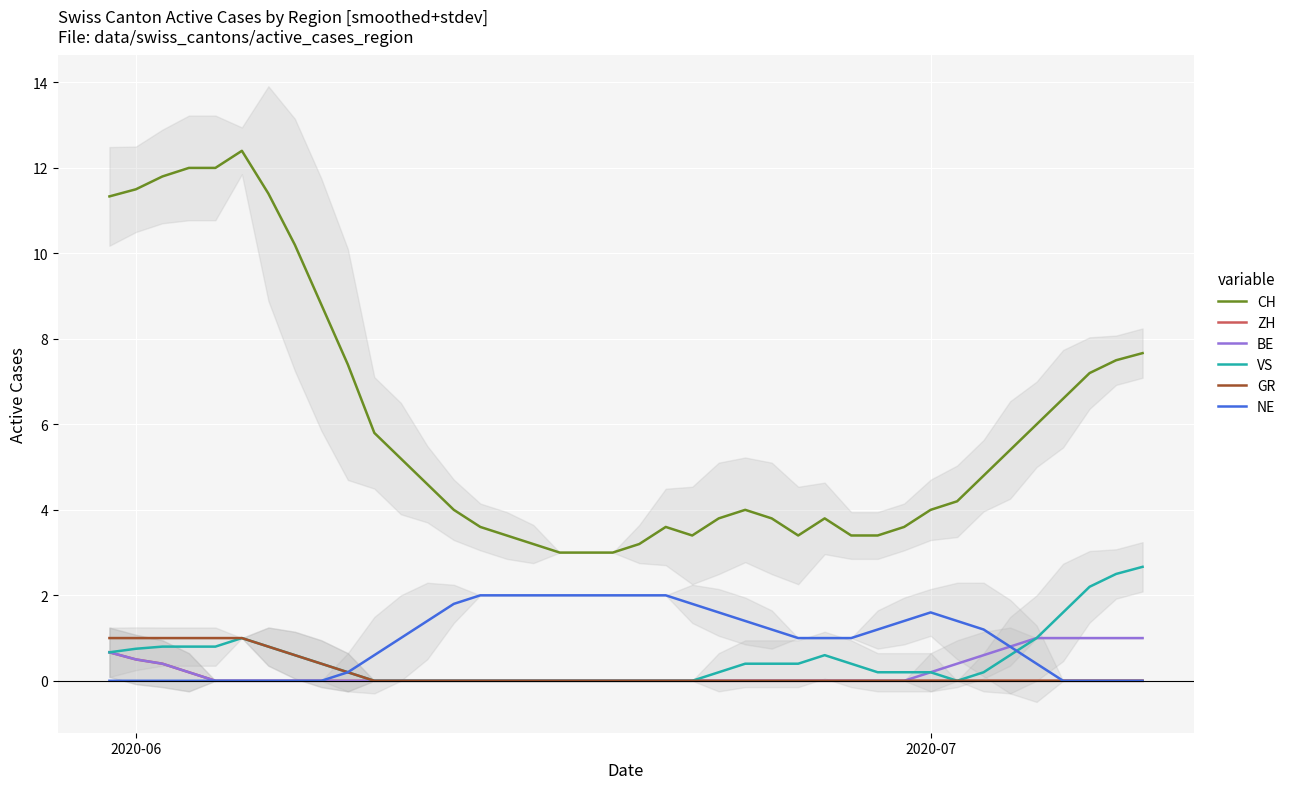

True or false: VS and CH cross at least once.

False